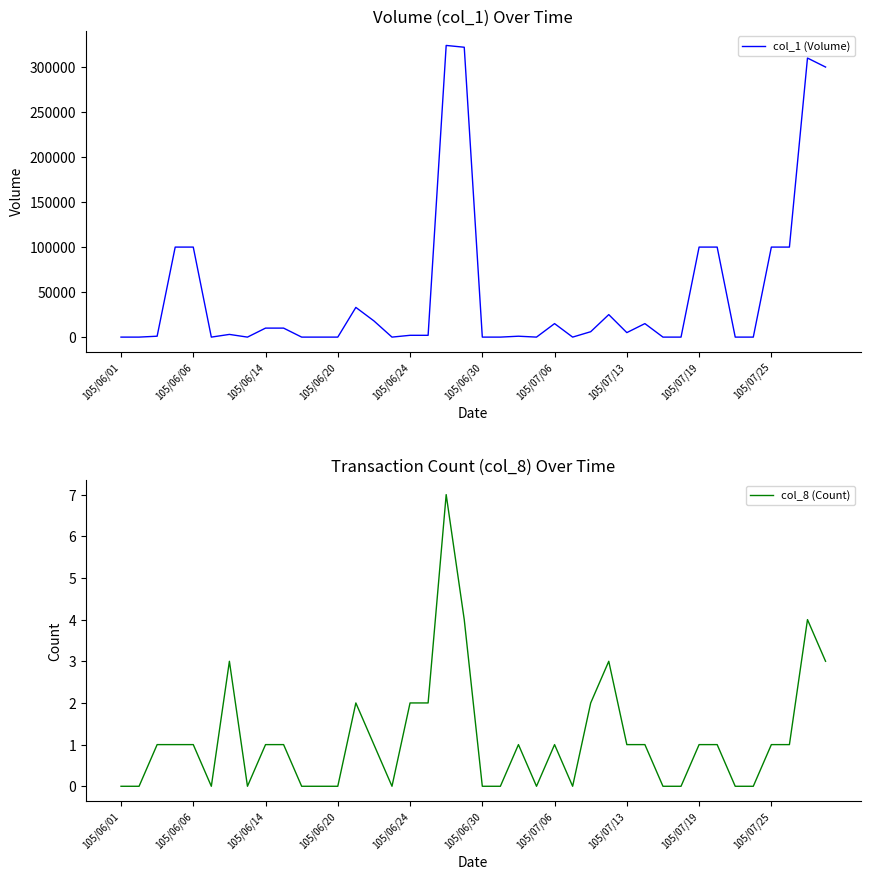

Is the value of col_8 (Count) at 21 greater than the value of col_1 (Volume) at 31?

No